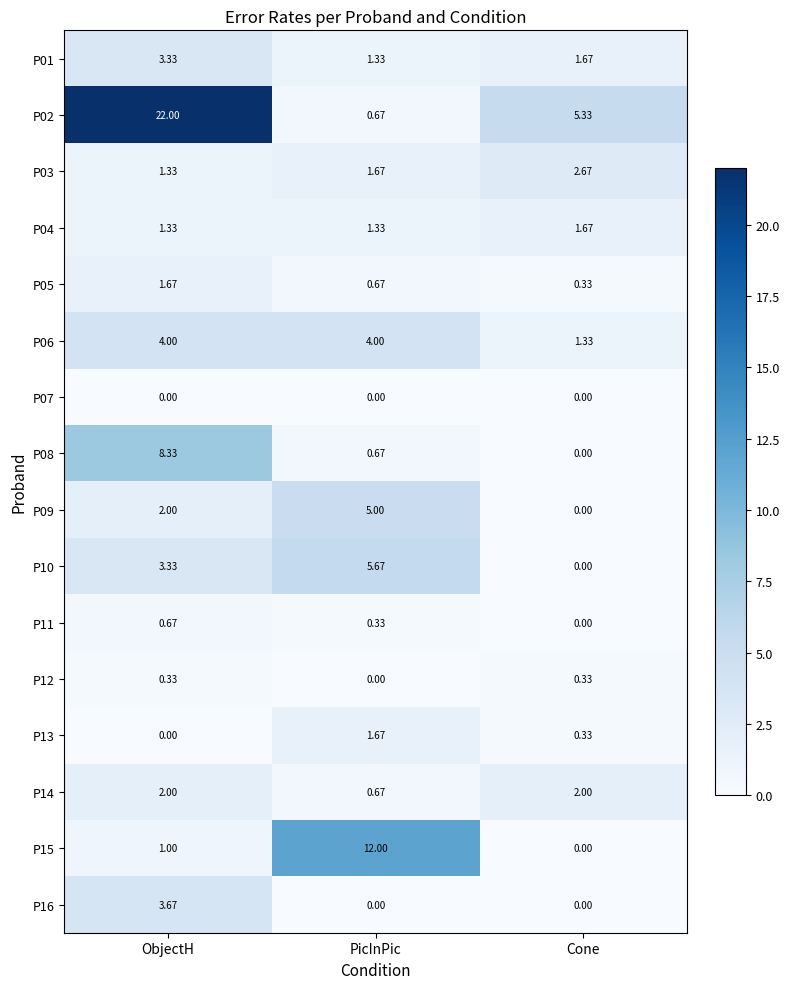

Which category has the lowest value in the P14 series?

PicInPic